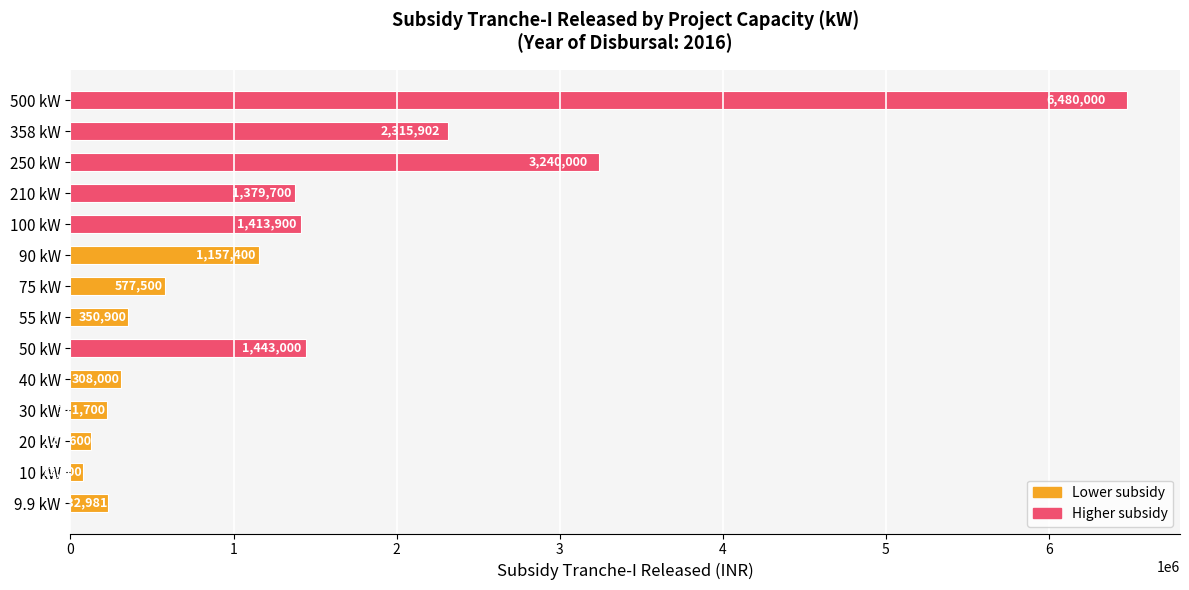

Rank the categories by value from lowest to highest.

10 kW, 20 kW, 30 kW, 9.9 kW, 40 kW, 55 kW, 75 kW, 90 kW, 210 kW, 100 kW, 50 kW, 358 kW, 250 kW, 500 kW